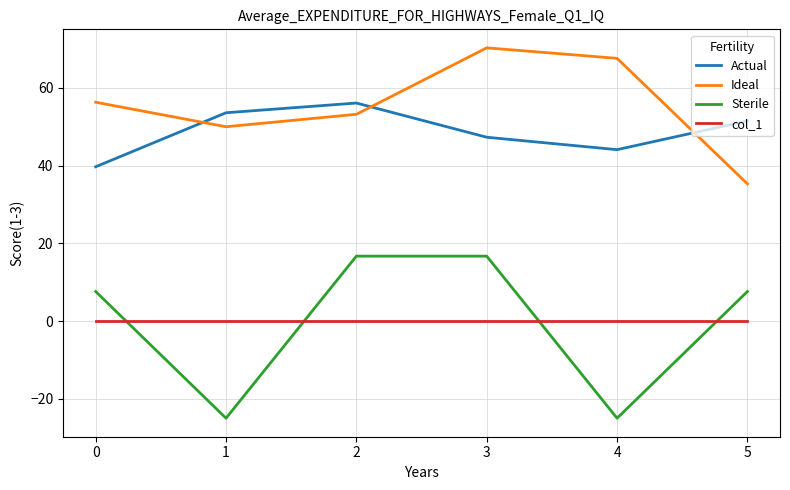

At which category is the sum across all series the highest?

3